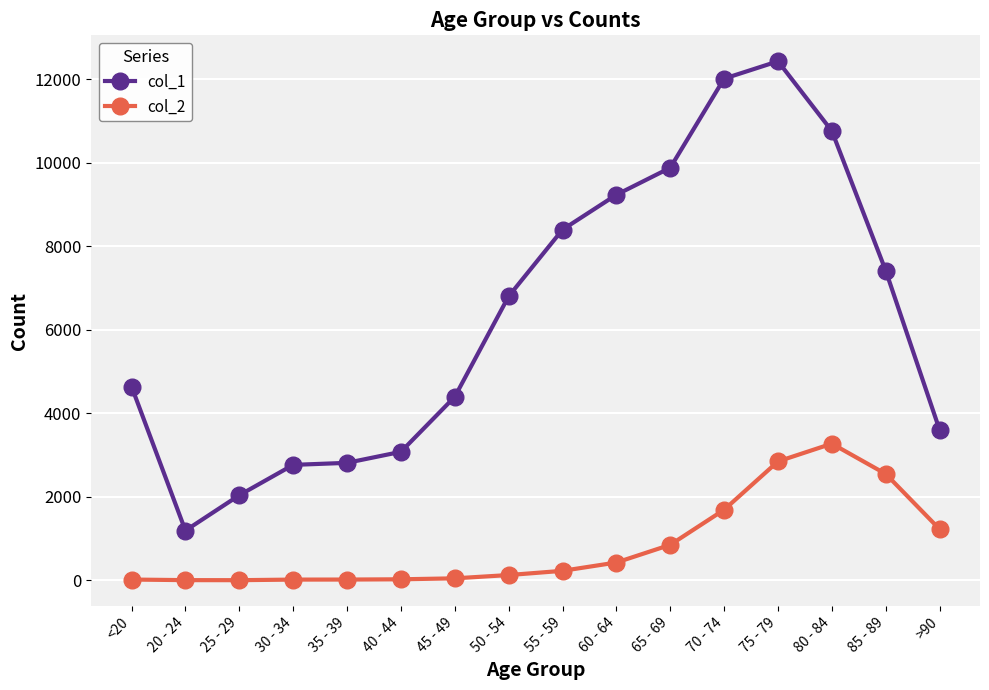

Which series changed the most between 25 - 29 and 45 - 49?

col_1